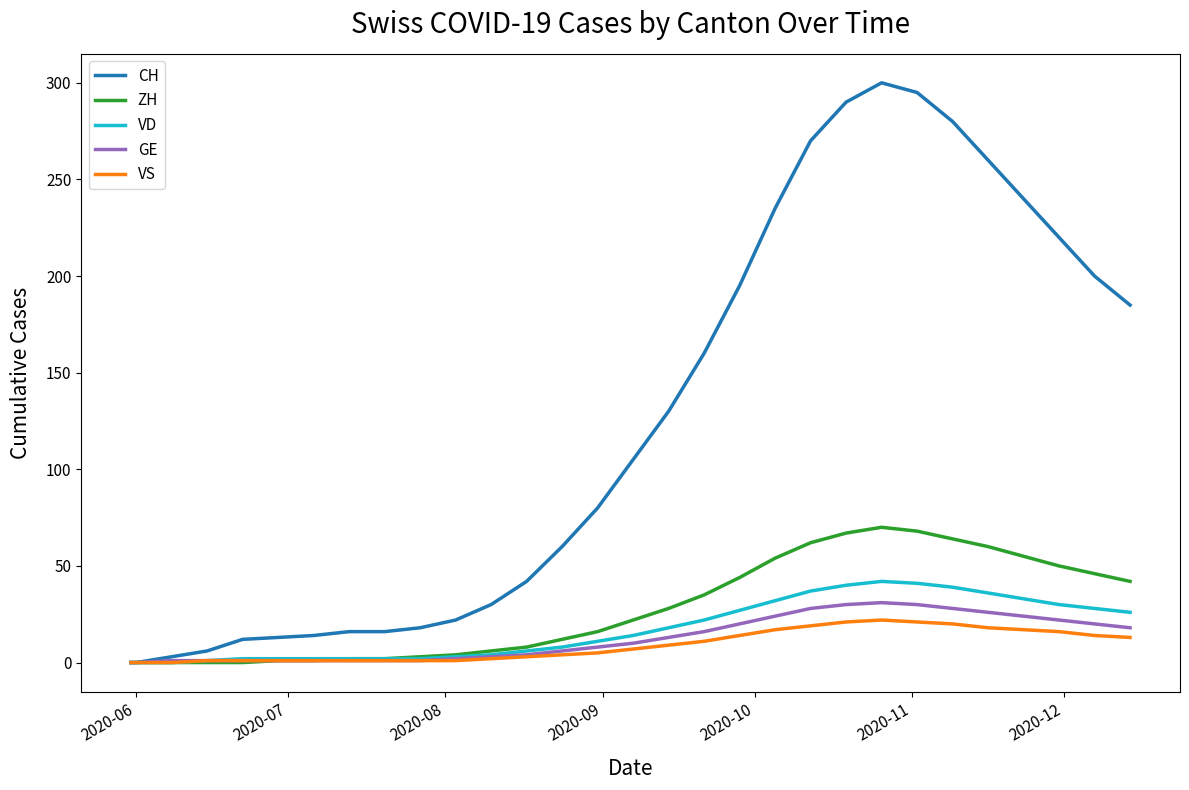

Which series has the largest total across all categories?

CH